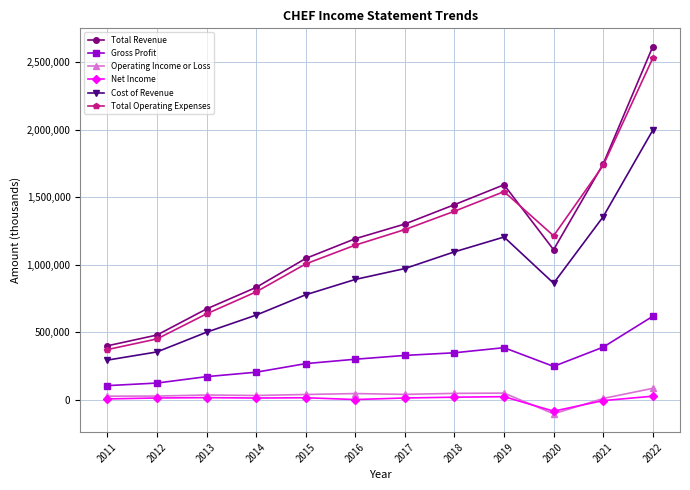

At which category is the sum across all series the highest?

2022